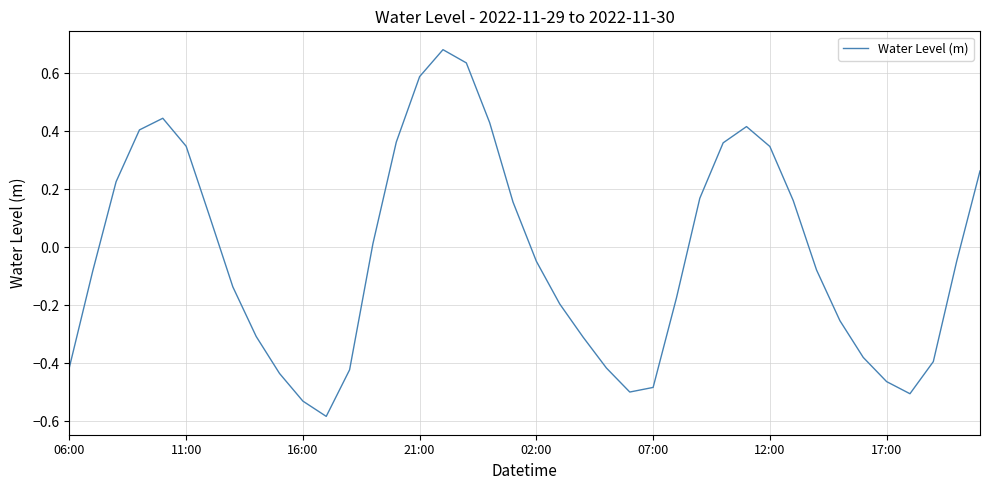

Does the chart display data point markers on the line(s)?

No